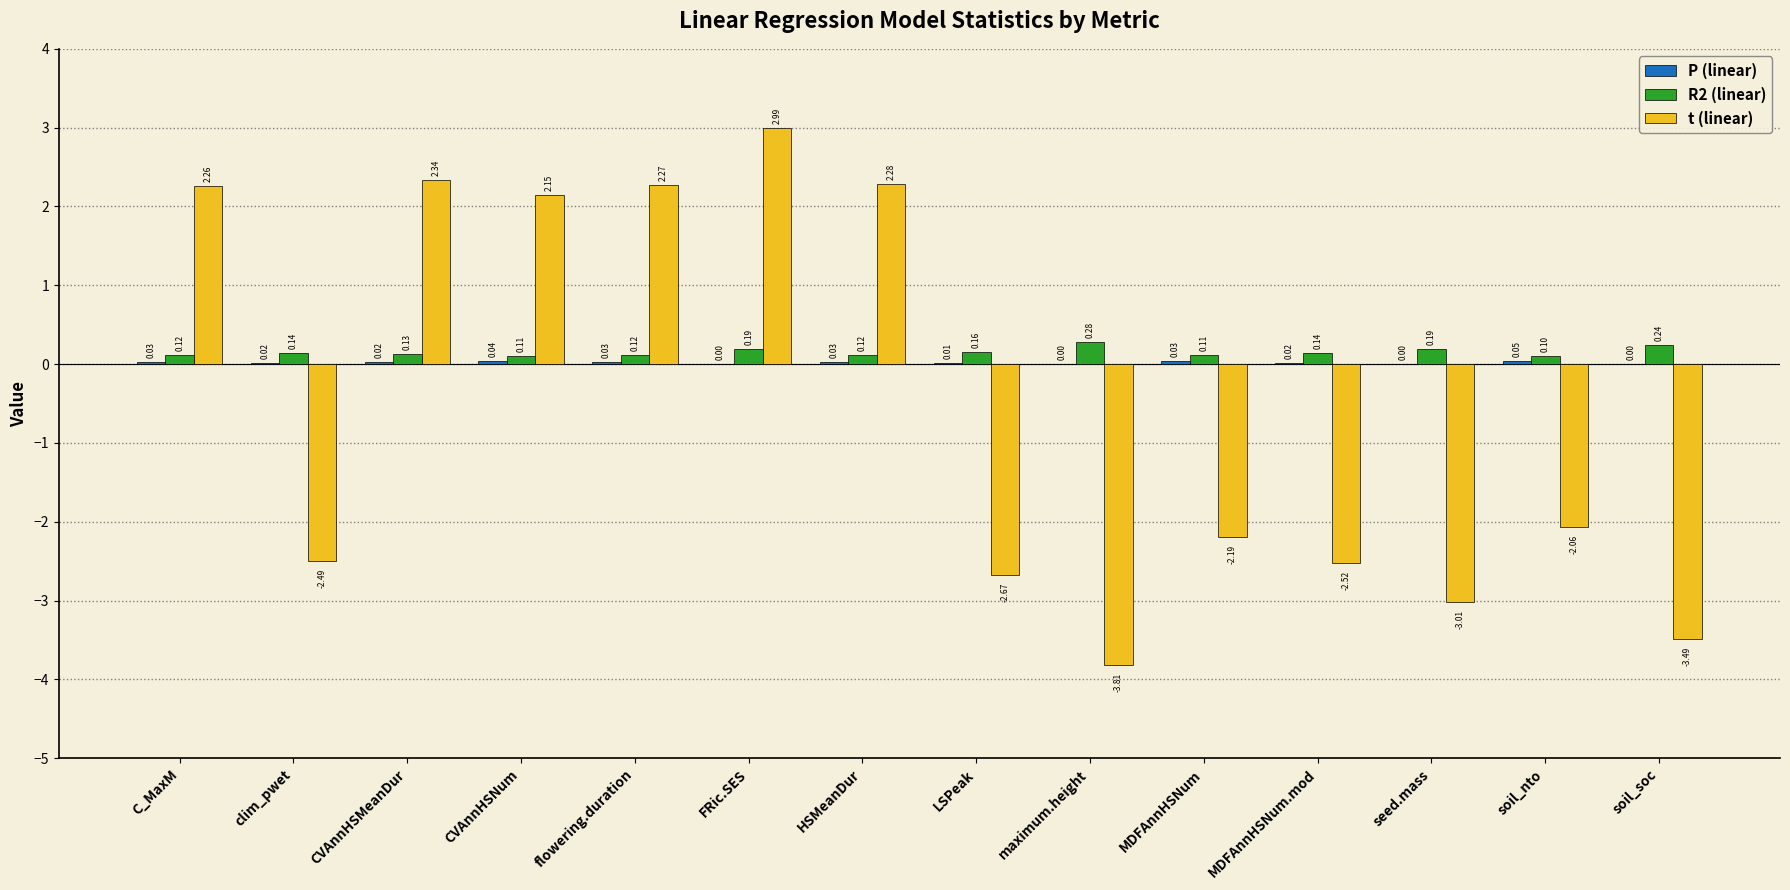

At which category is the sum across all series the highest?

FRic.SES